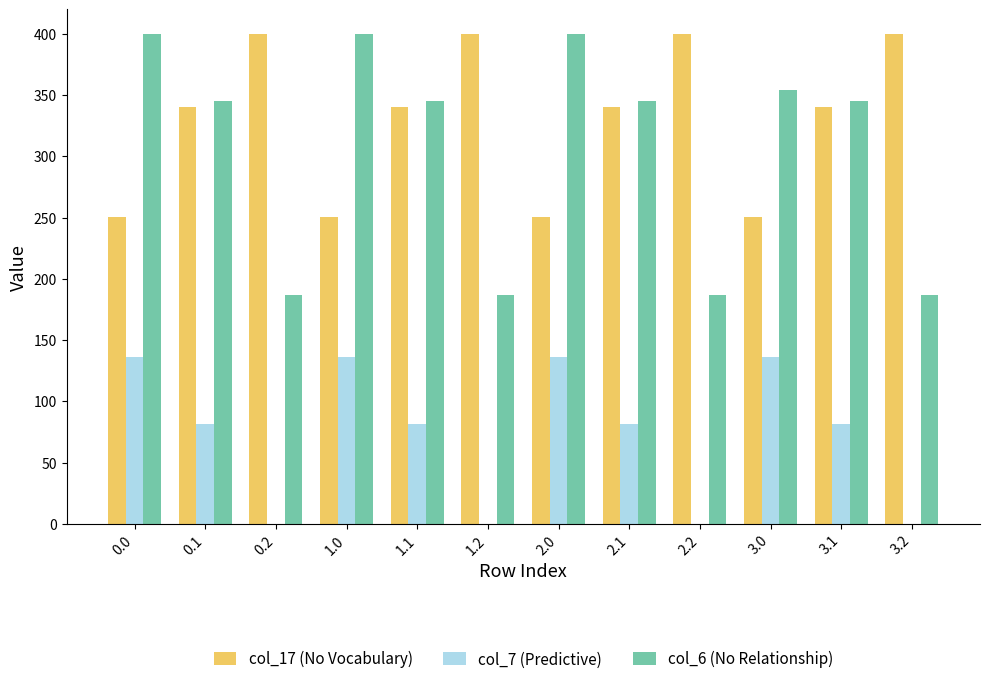

What is the maximum value shown in the chart?

400.0